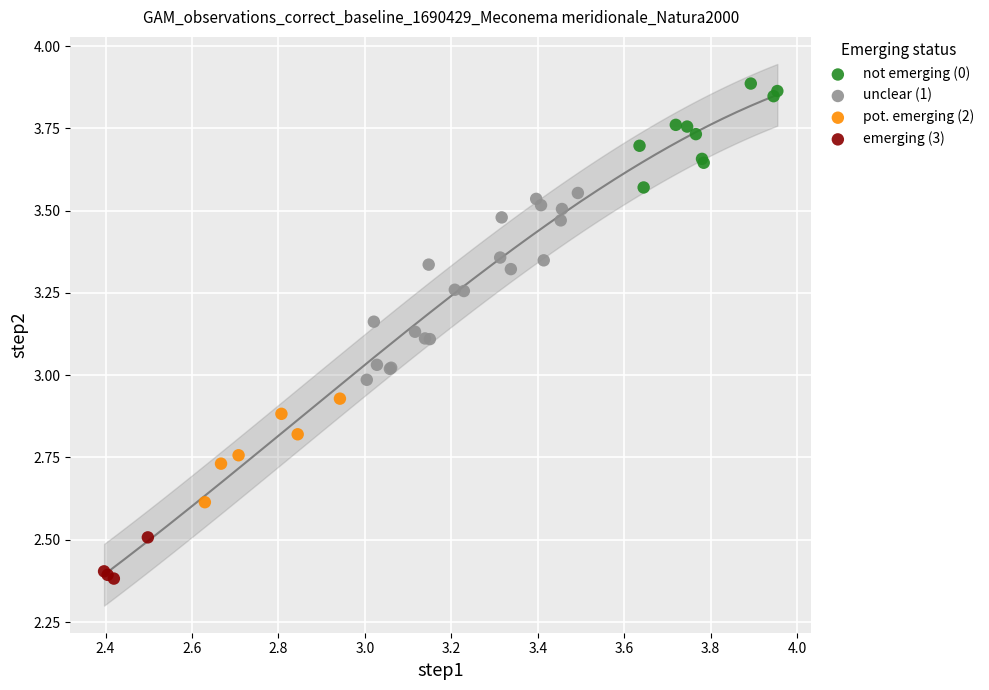

Which series reaches the maximum Y coordinate?

not emerging (0)